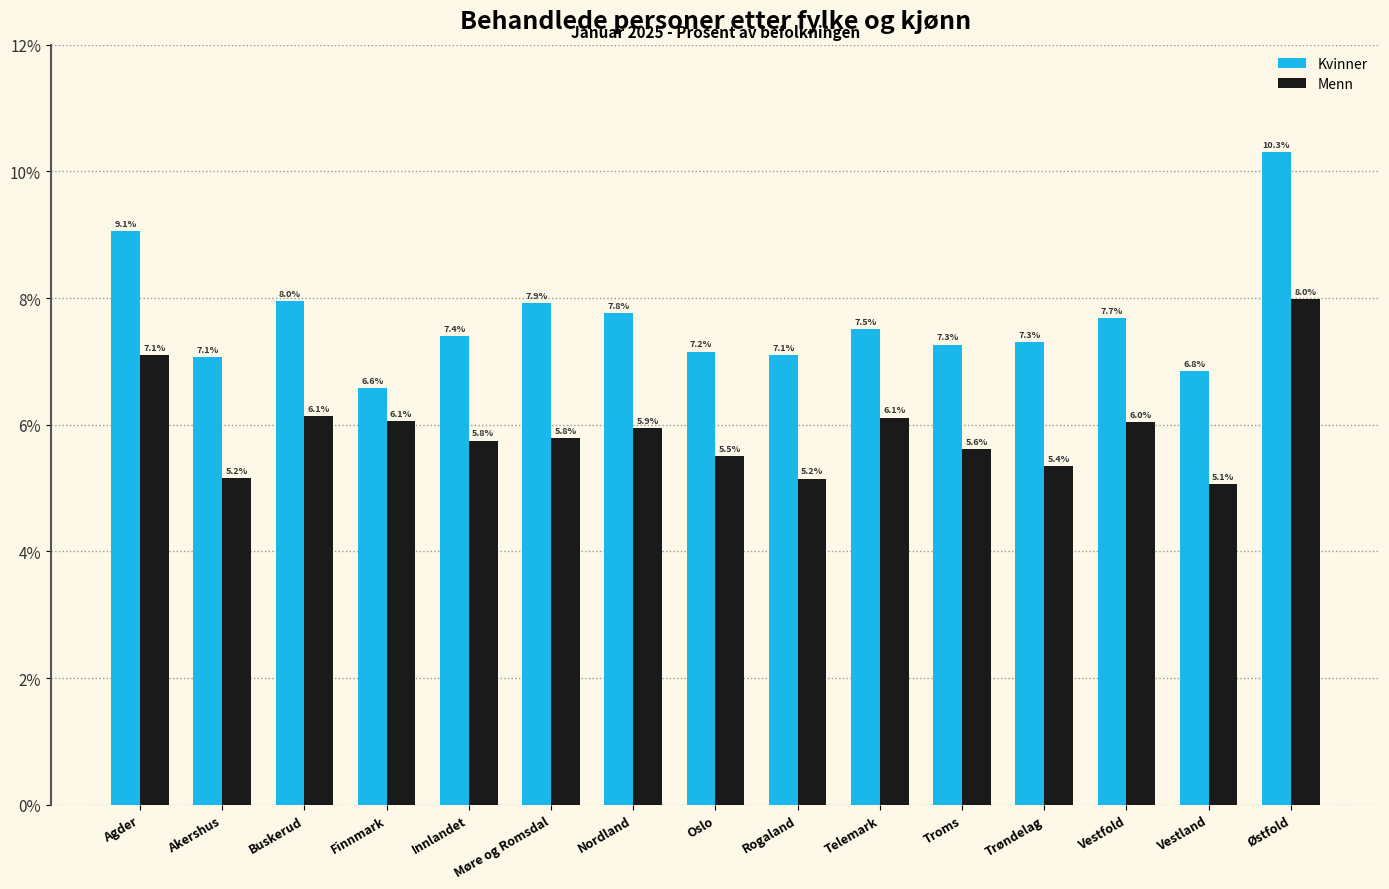

How many distinct data groups are displayed?

2